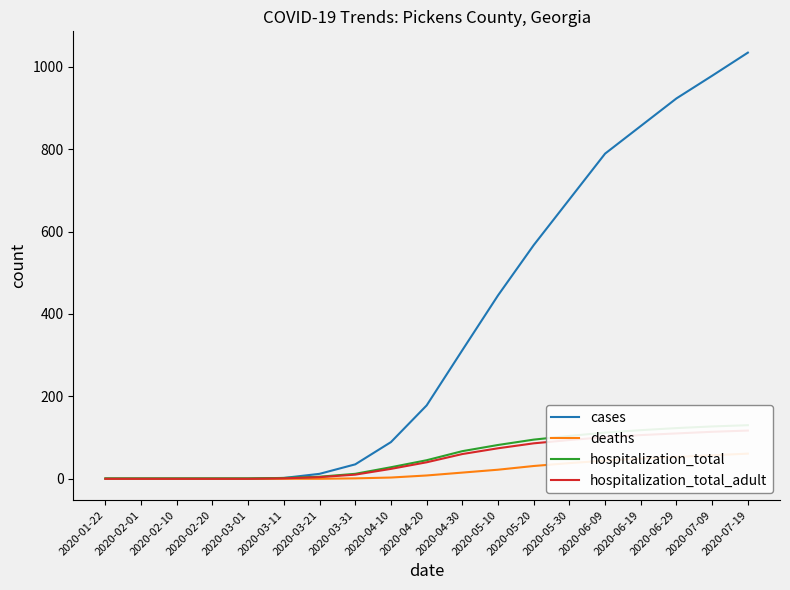

True or false: deaths has a value of 0 at 2020-03-11.

True